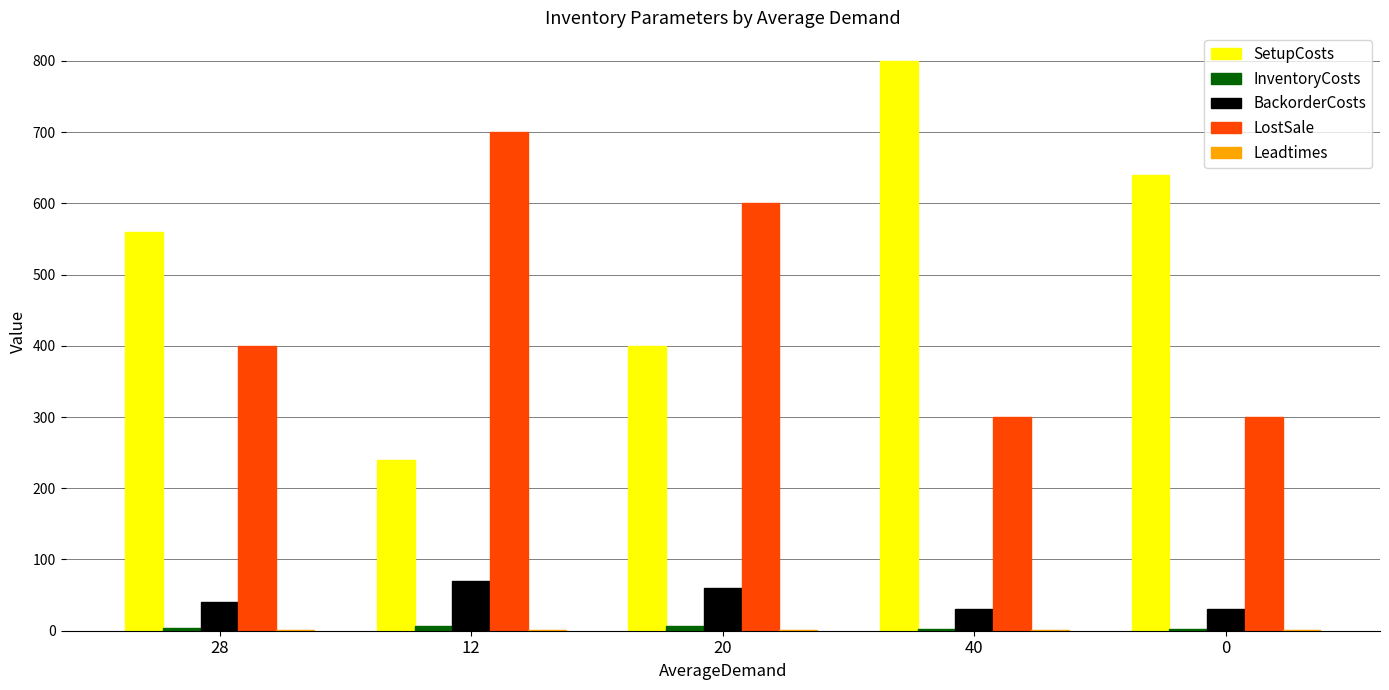

Between 28 and 20, which series saw the biggest shift?

LostSale